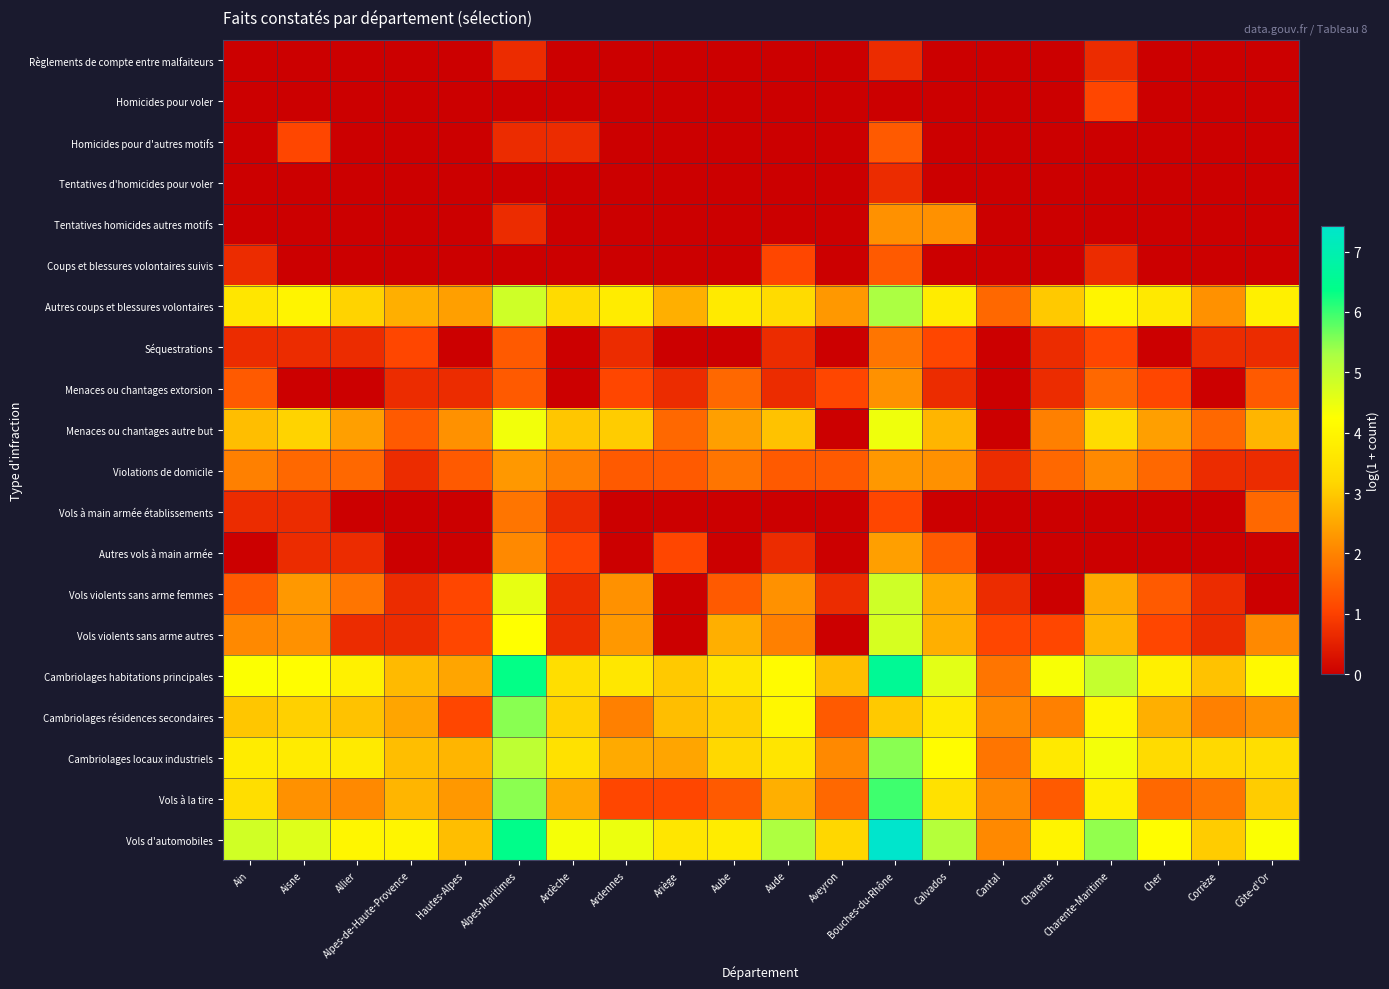

What is the maximum value shown in the chart?

7.4